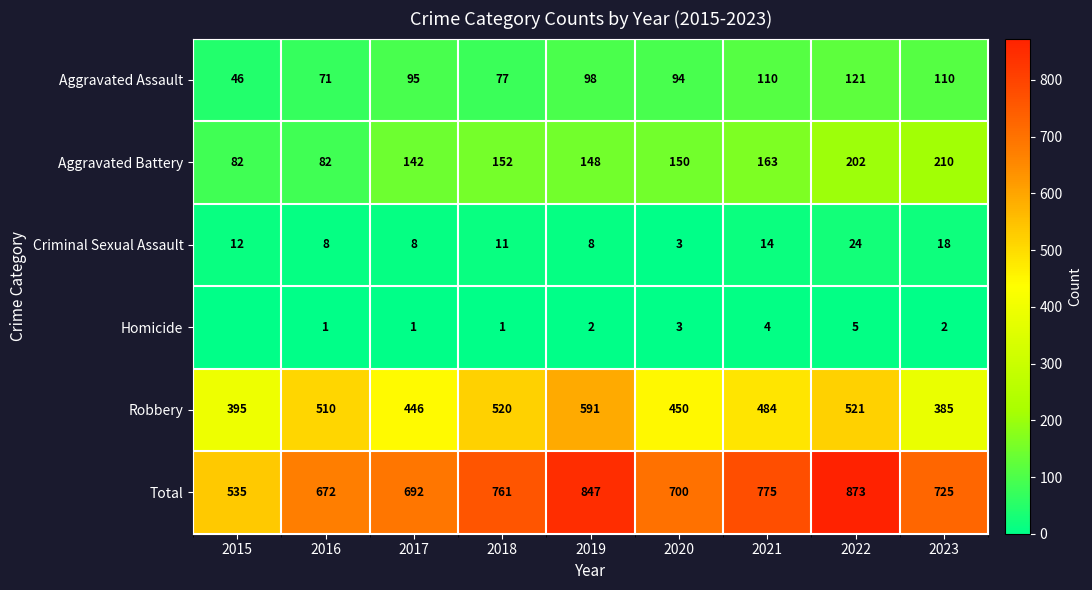

What is the average value of the Aggravated Assault series?

91